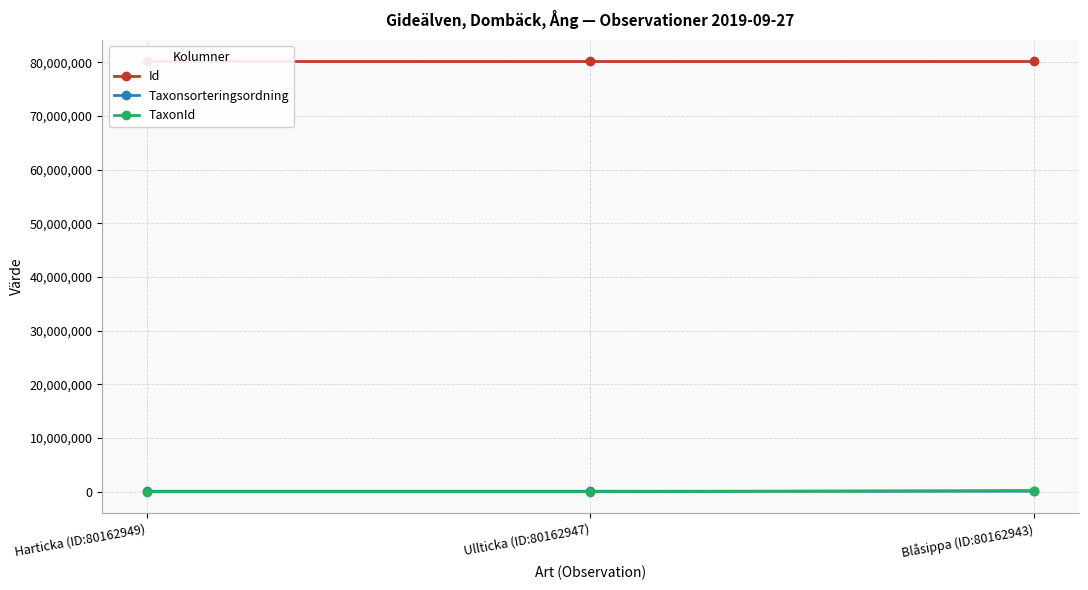

Rank the categories by Taxonsorteringsordning value from lowest to highest.

Harticka (ID:80162949), Ullticka (ID:80162947), Blåsippa (ID:80162943)